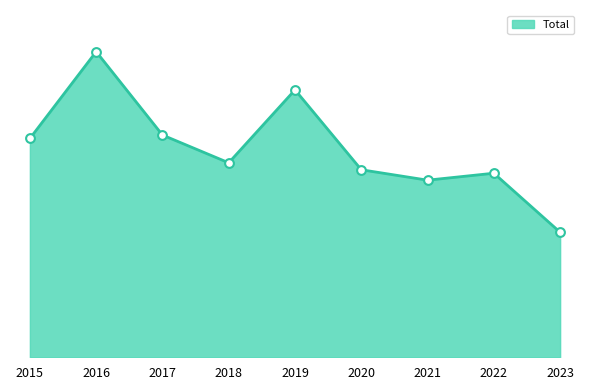

Does the chart have visible grid lines?

No